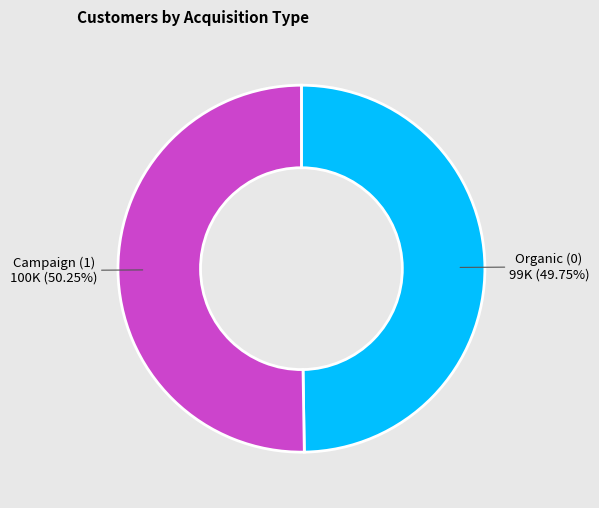

Is there a majority slice in this chart?

Yes